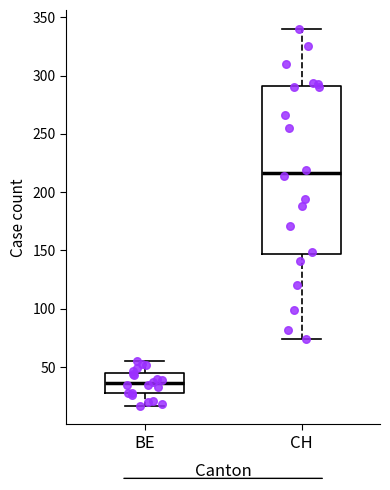

Comparing the boxes themselves (not the whiskers), which one is the tallest?

CH